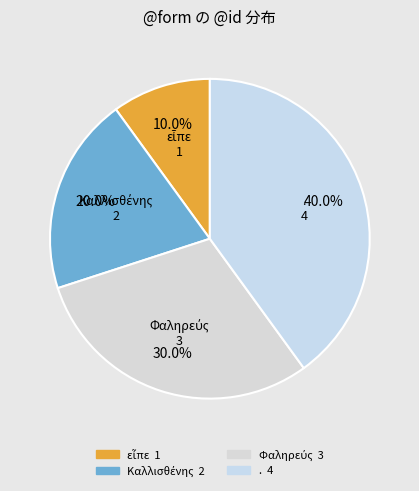

How much of the chart is everything except .?

60.0%